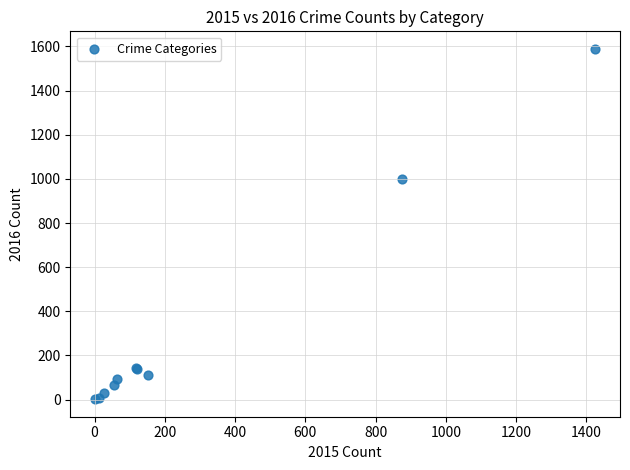

What Y value in the scatter plot is closest to 795?

999